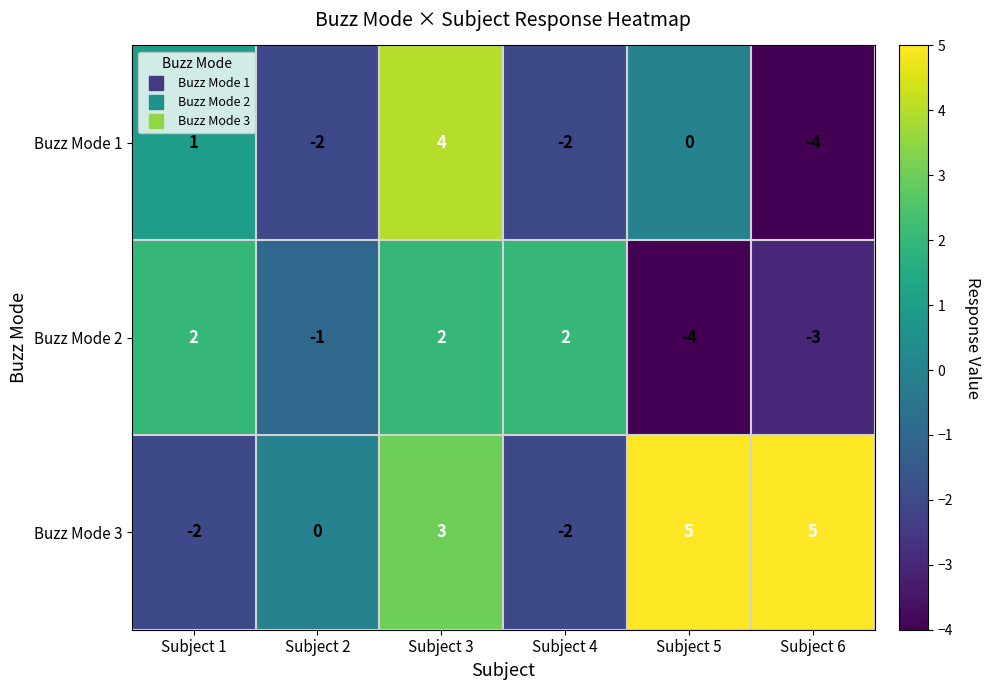

Reading right to left, transcribe all the data shown in this chart.

Buzz Mode 1: -4	0	-2	4	-2	1
Buzz Mode 2: -3	-4	2	2	-1	2
Buzz Mode 3: 5	5	-2	3	0	-2